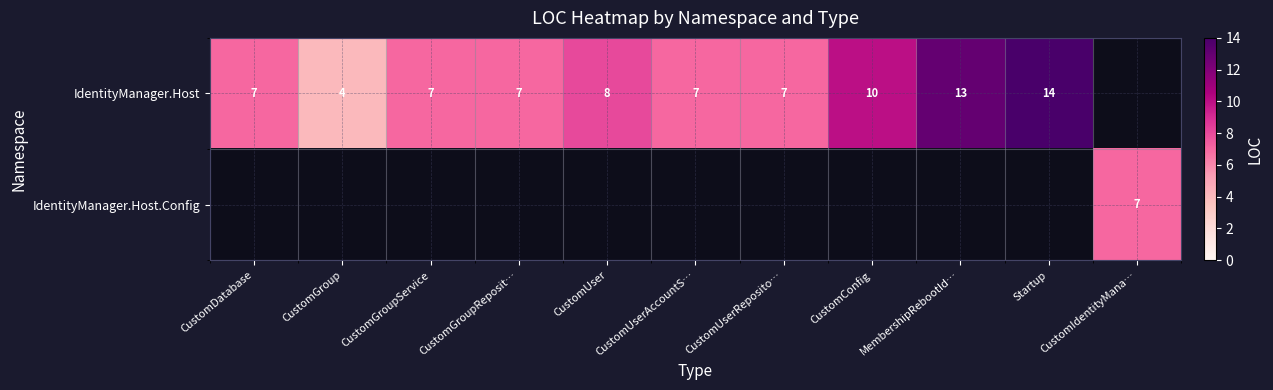

True or false: IdentityManager.Host has a value of 14 at Startup.

True